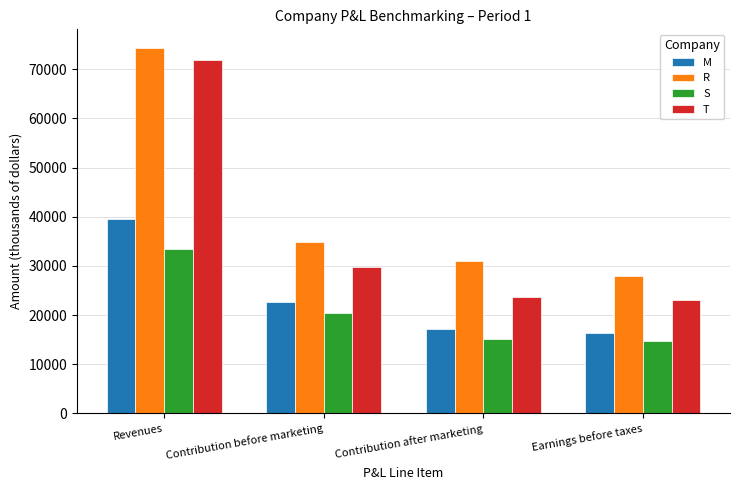

At which category is the sum across all series the highest?

Revenues